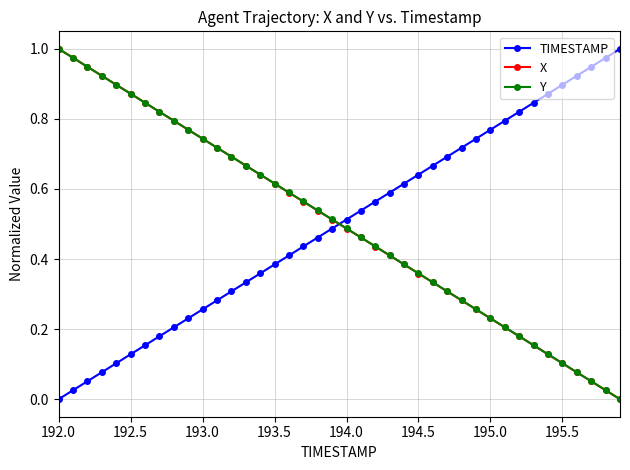

True or false: Y has more than 2 points higher than both neighbors.

False